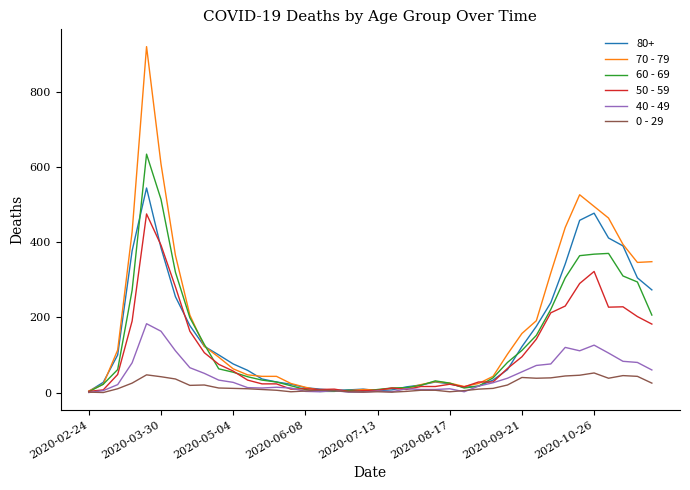

Rank the series by their maximum value, from highest to lowest.

70 - 79, 60 - 69, 80+, 50 - 59, 40 - 49, 0 - 29